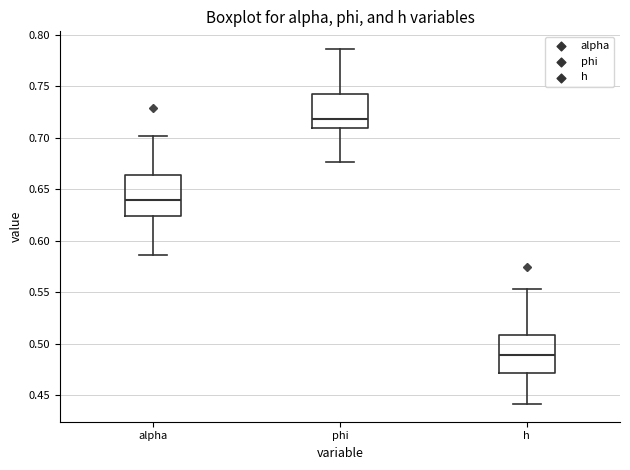

Reading left to right, read every box against the y-axis: the position of its median line, the range the box covers, and the ends of its whiskers. The values are not printed on the chart, so give them approximately, as read against the axis.

alpha: median 0.640, box 0.625 to 0.665, whiskers 0.585 to 0.700
phi: median 0.720, box 0.710 to 0.745, whiskers 0.675 to 0.785
h: median 0.490, box 0.470 to 0.510, whiskers 0.440 to 0.555